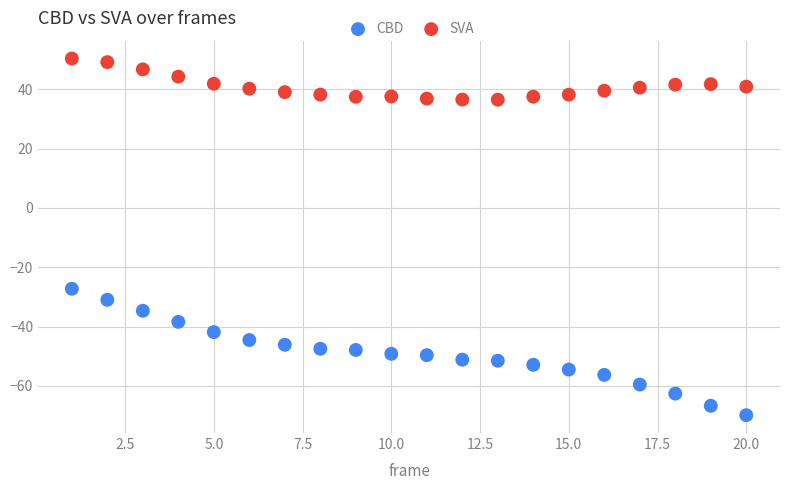

Which series reaches the maximum Y coordinate?

SVA